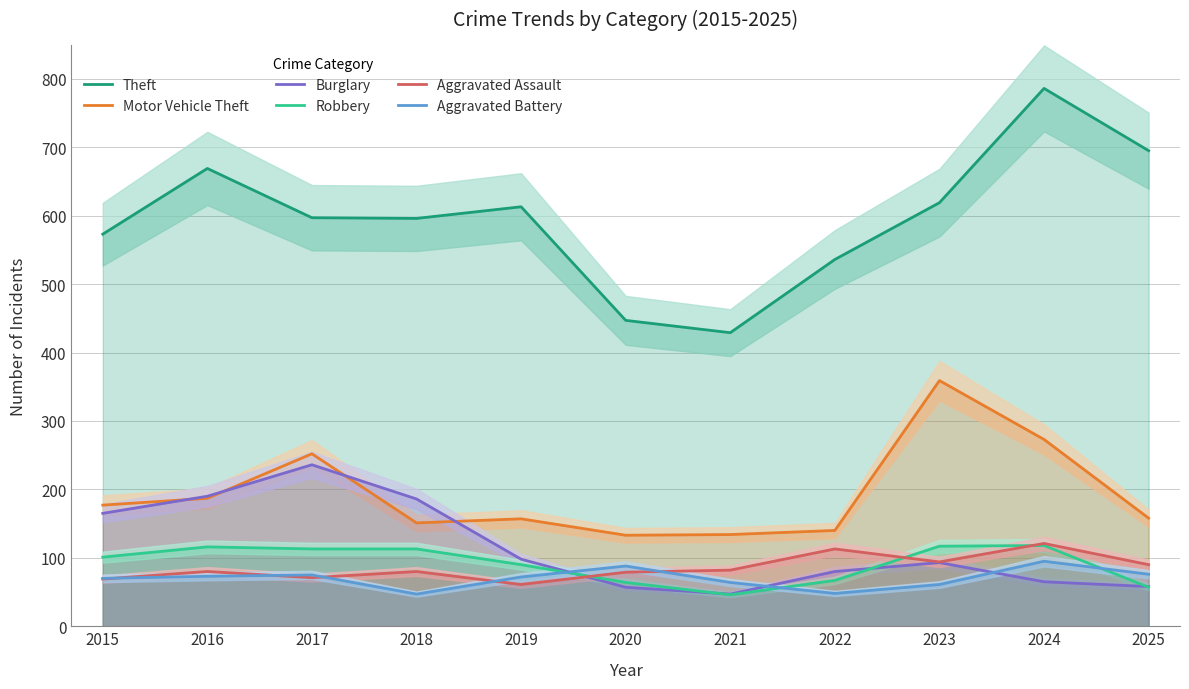

Where is the first local maximum for Aggravated Assault?

2016